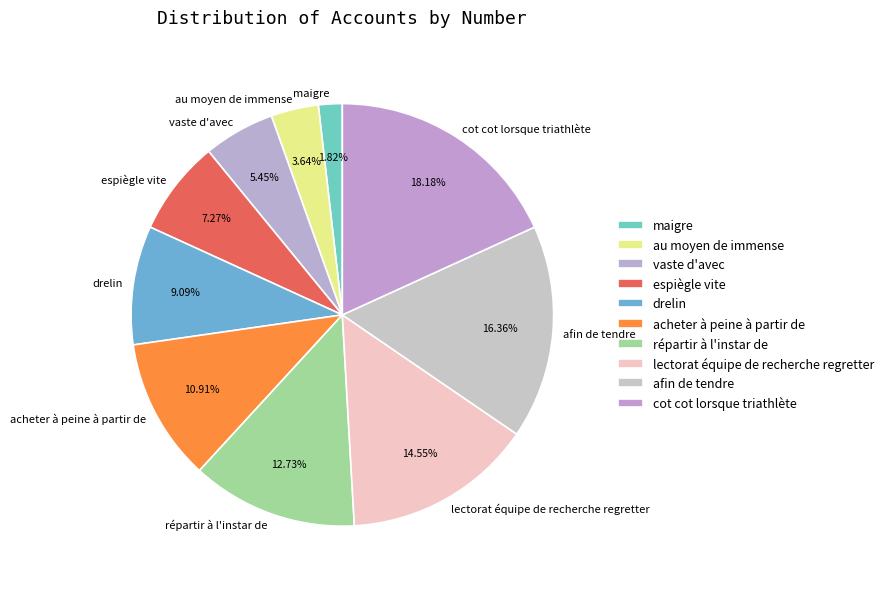

What is the total percentage of espiègle vite and acheter à peine à partir de?

18.2%